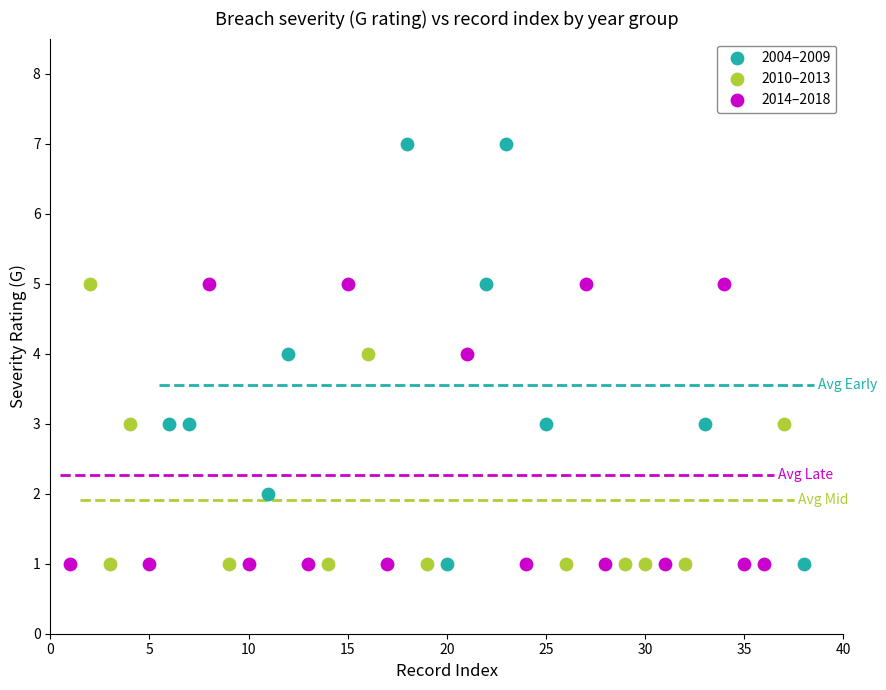

Which series reaches the maximum Y coordinate?

2004–2009